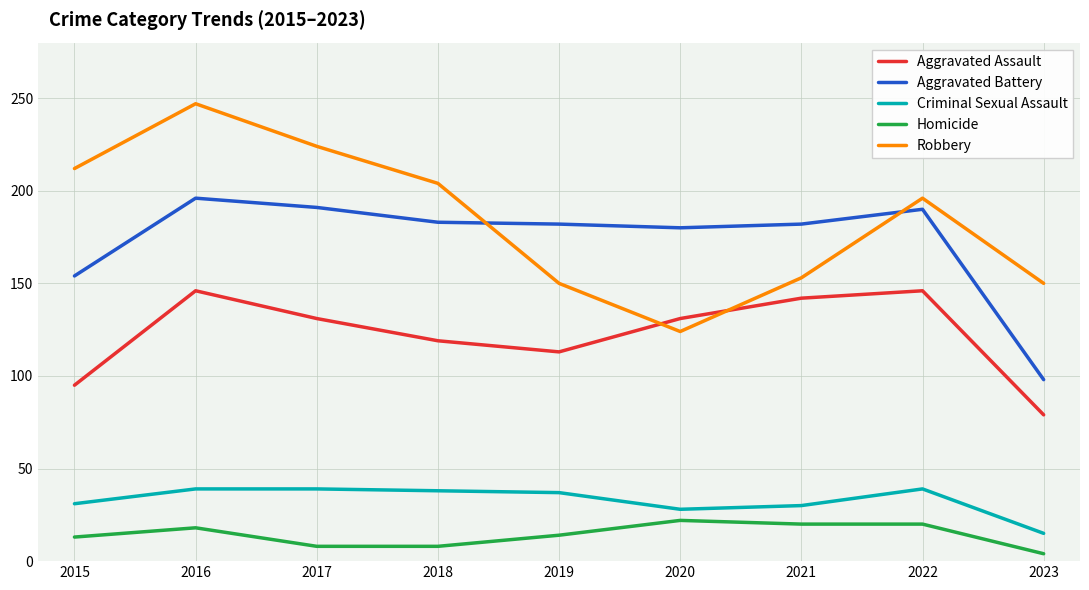

What is the difference between the maximum and minimum values in the Homicide series?

18